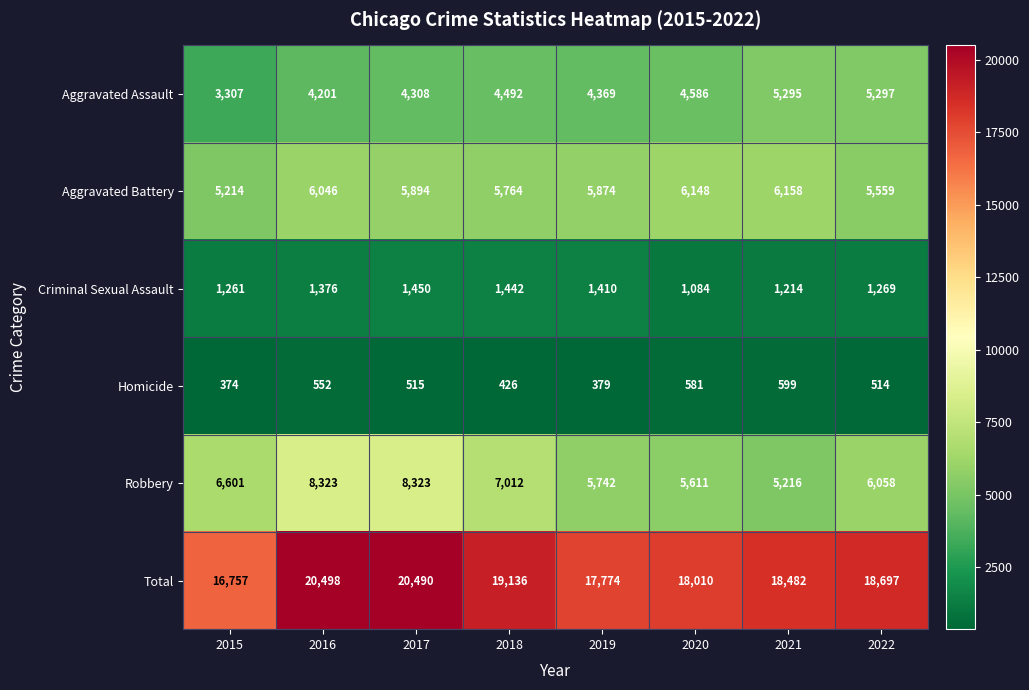

True or false: Aggravated Battery has a value of 6148 at 2020.

True